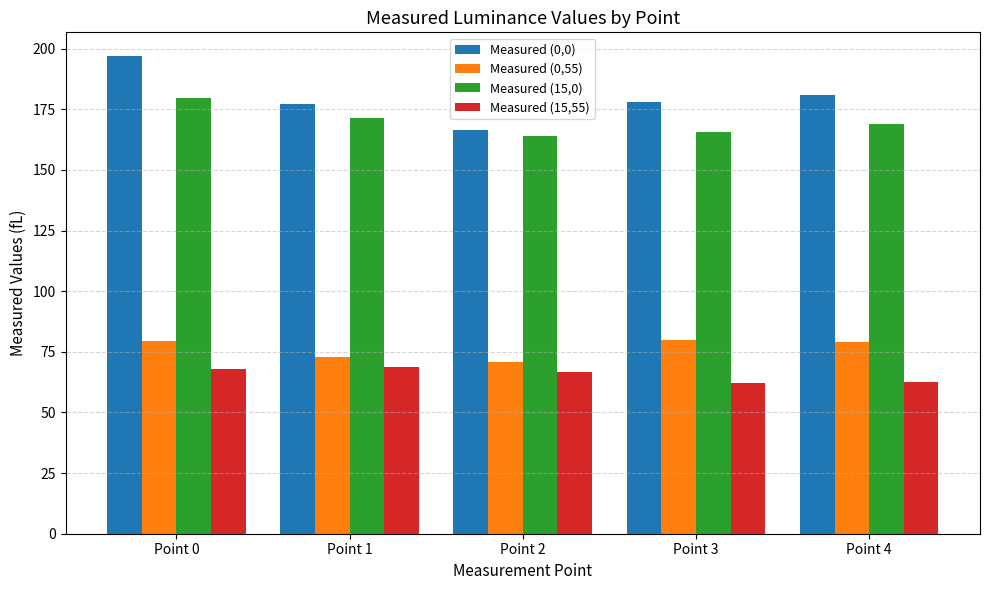

The Measured (15,0) series shows 239.1 at Point 0. True or false?

False